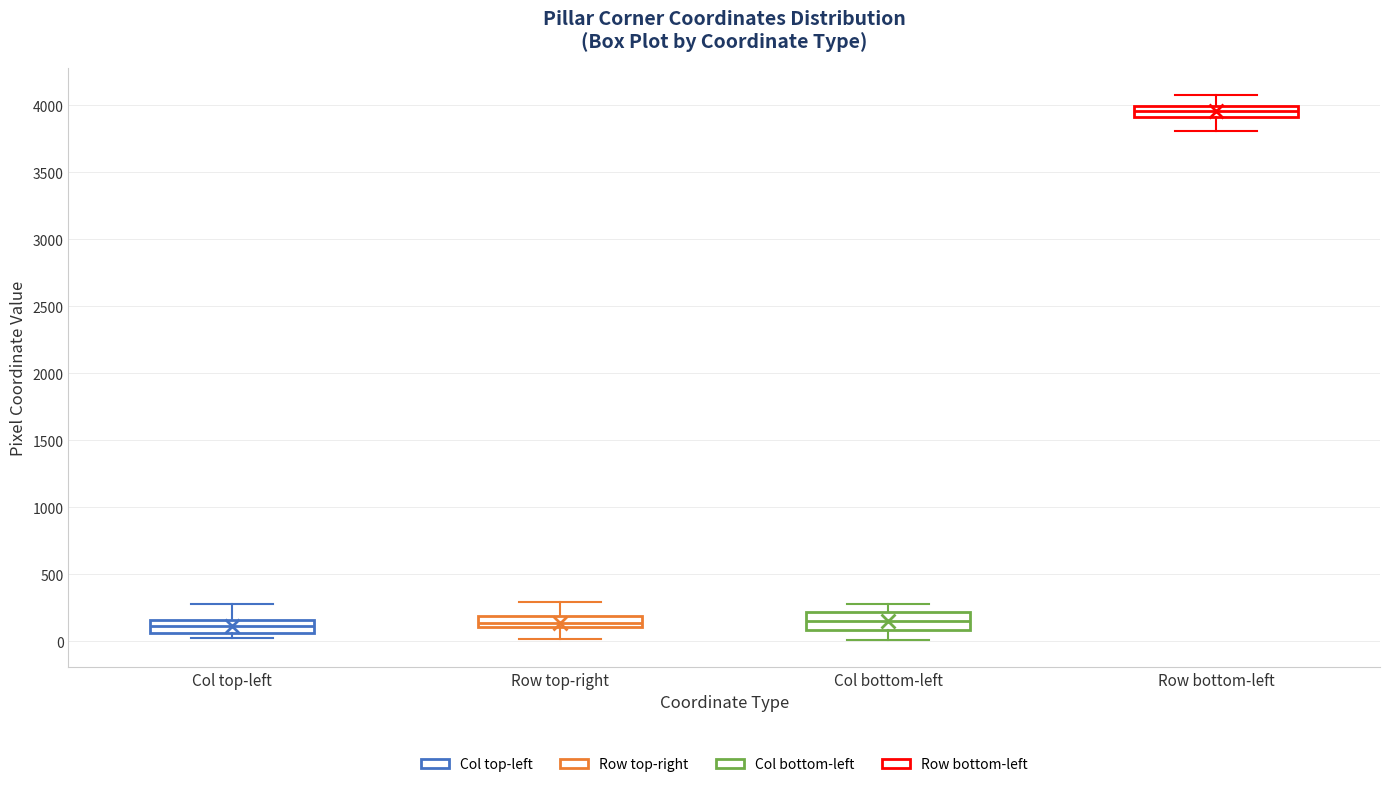

Reading left to right, read every box against the y-axis: the position of its median line, the range the box covers, and the ends of its whiskers. The values are not printed on the chart, so give them approximately, as read against the axis.

Col top-left: median 100, box 50 to 150, whiskers 0 to 300
Row top-right: median 150, box 100 to 200, whiskers 0 to 300
Col bottom-left: median 150, box 100 to 200, whiskers 0 to 300
Row bottom-left: median 3950, box 3900 to 4000, whiskers 3800 to 4050